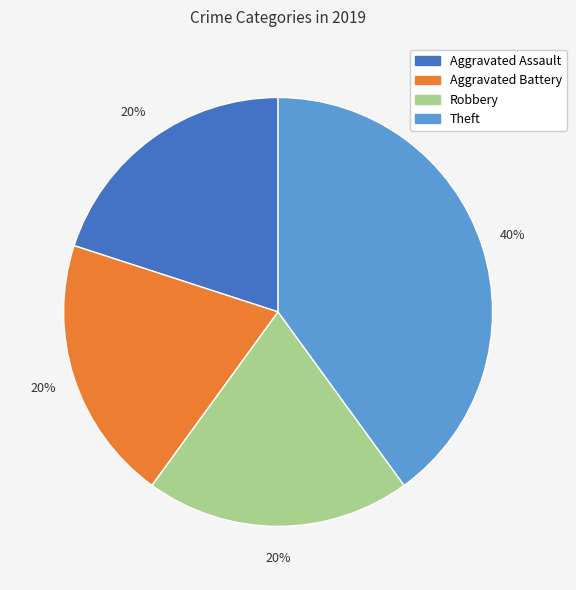

To the nearest percent, what is the combined percentage of Aggravated Assault and Robbery?

40%